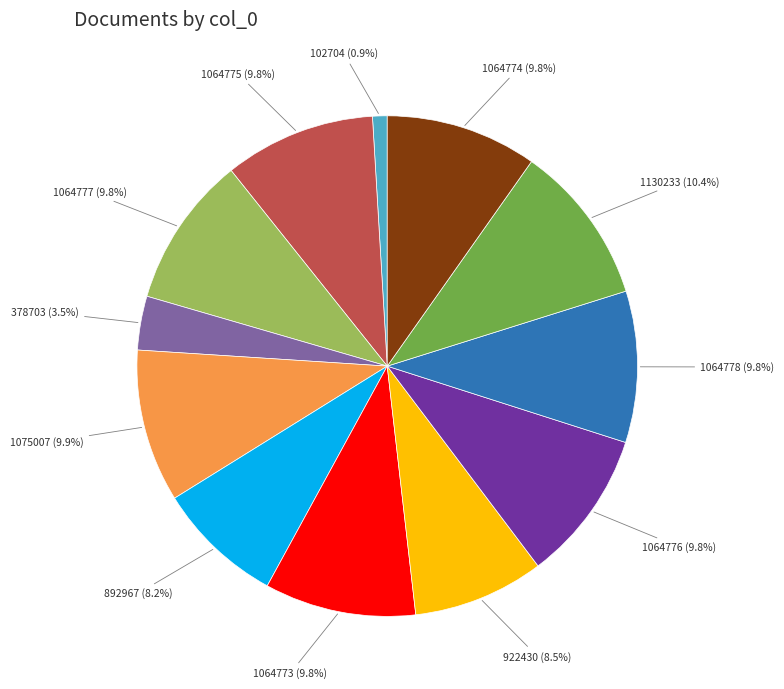

To the nearest percent, what percentage of the pie is 1130233?

10%